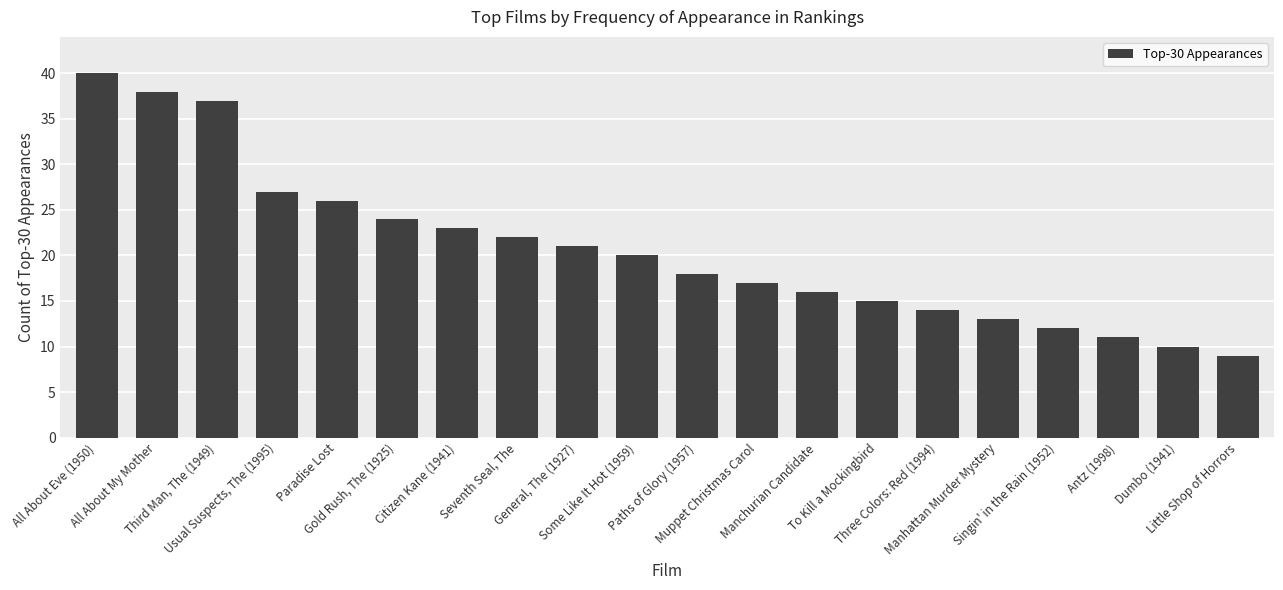

What is the average value?

21